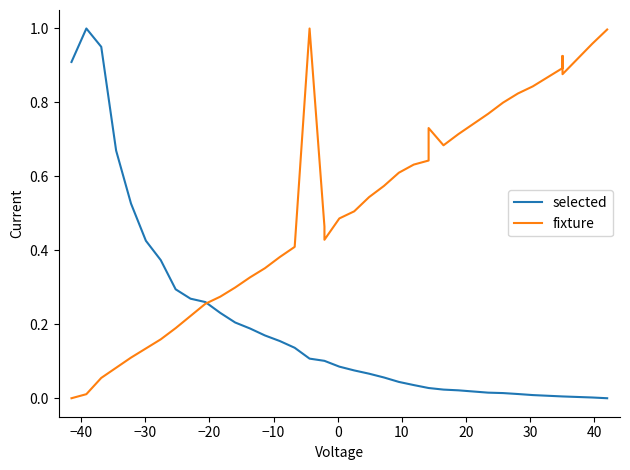

What is the average value of the fixture series?

0.5